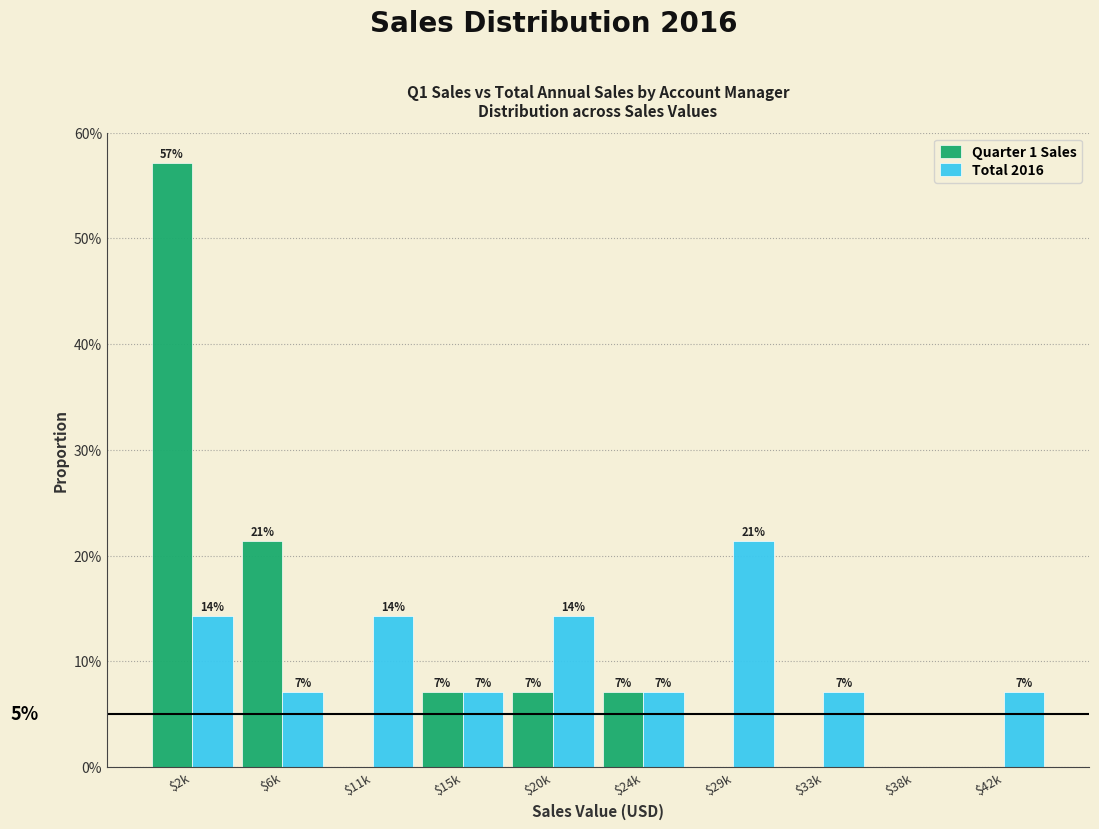

What are all the series names shown in the legend?

Quarter 1 Sales, Total 2016